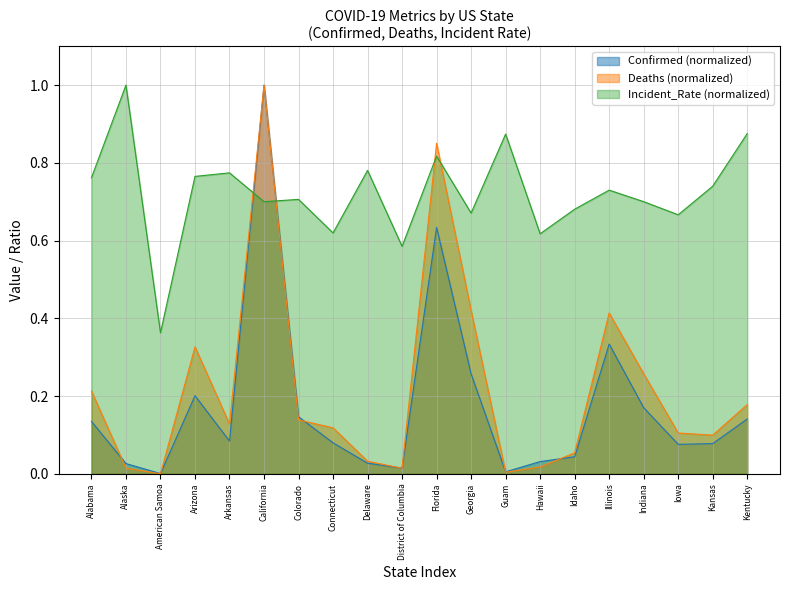

Which has a higher value, Delaware or Arkansas?

Arkansas